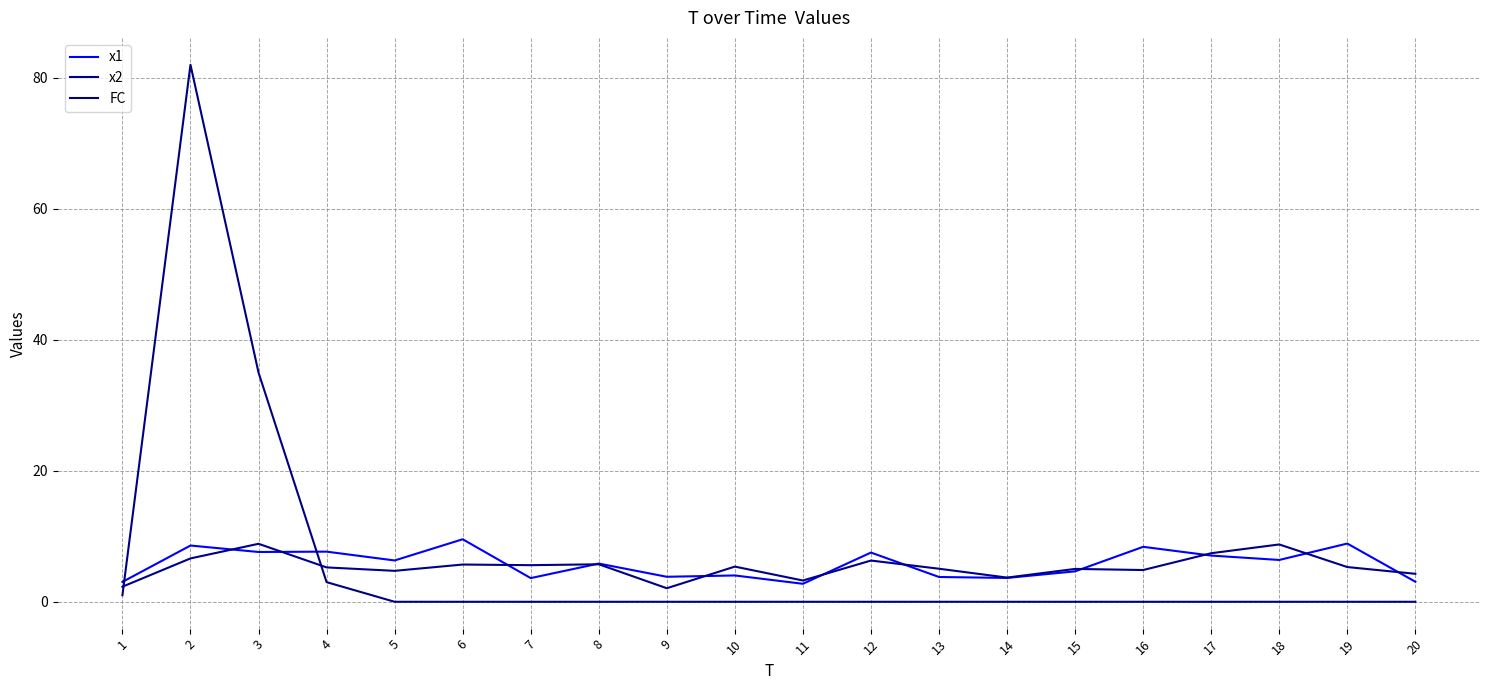

Rank the series by their maximum value, from highest to lowest.

FC, x1, x2